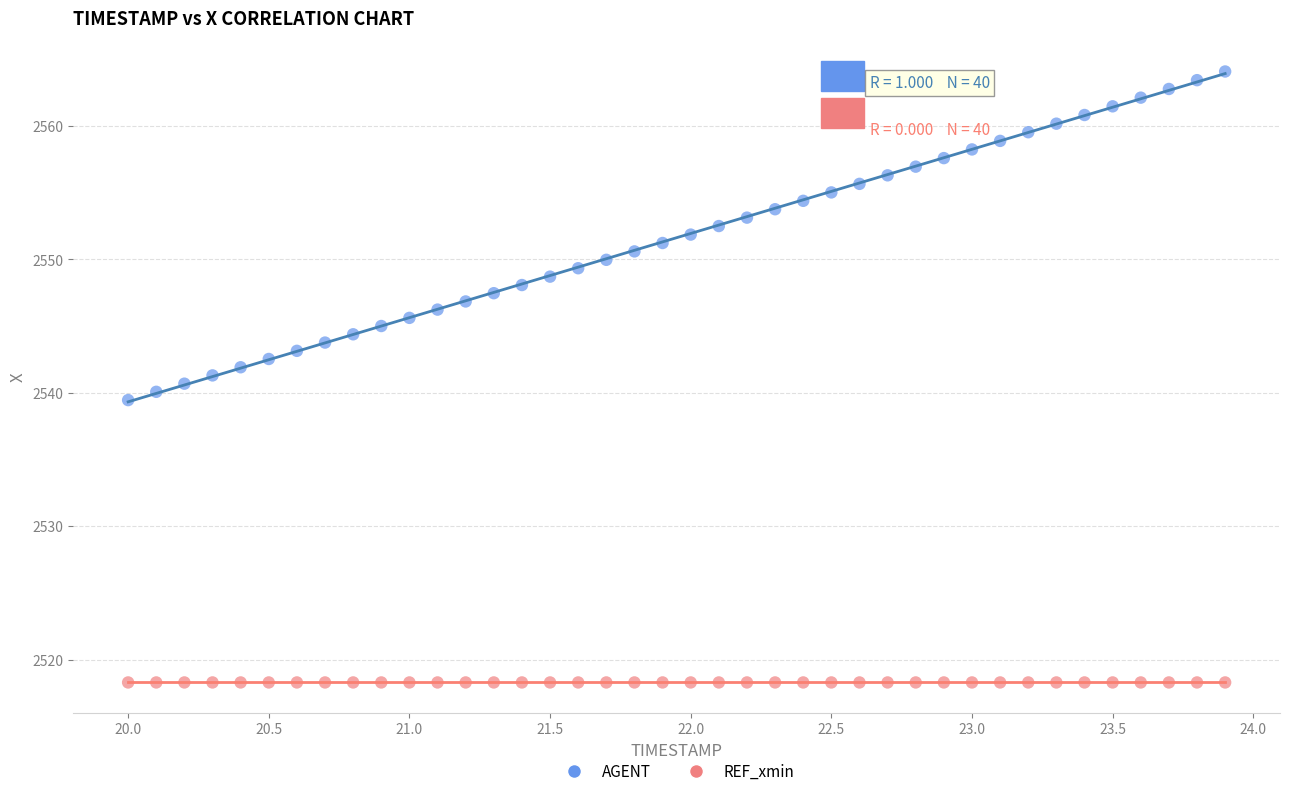

Which series contains the highest Y value?

AGENT